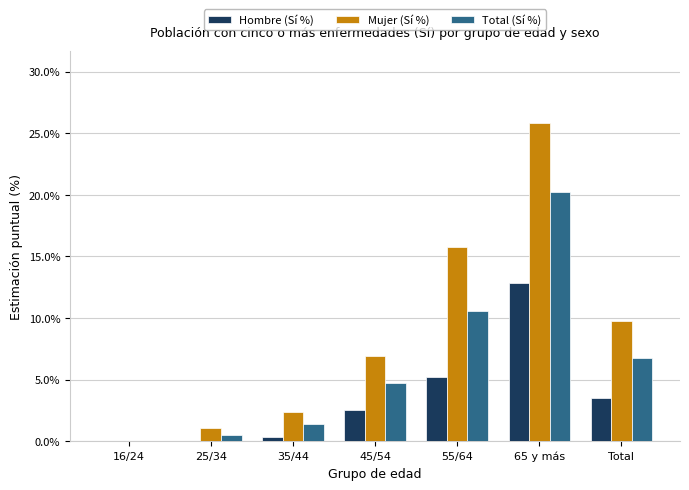

Is the value of Hombre (Sí %) at 45/54 greater than the value of Mujer (Sí %) at 55/64?

No